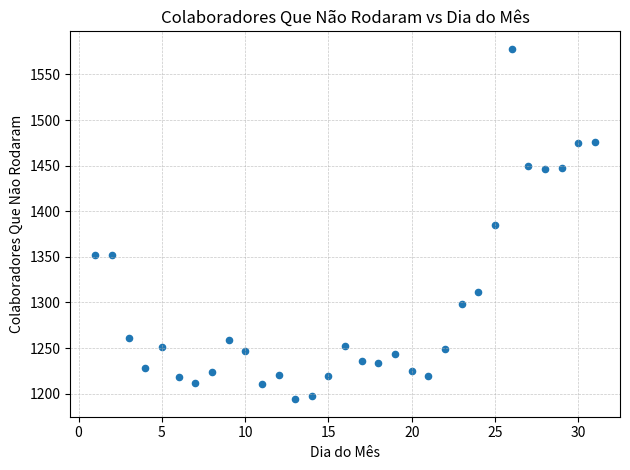

What is the range of X values (max minus min)?

30